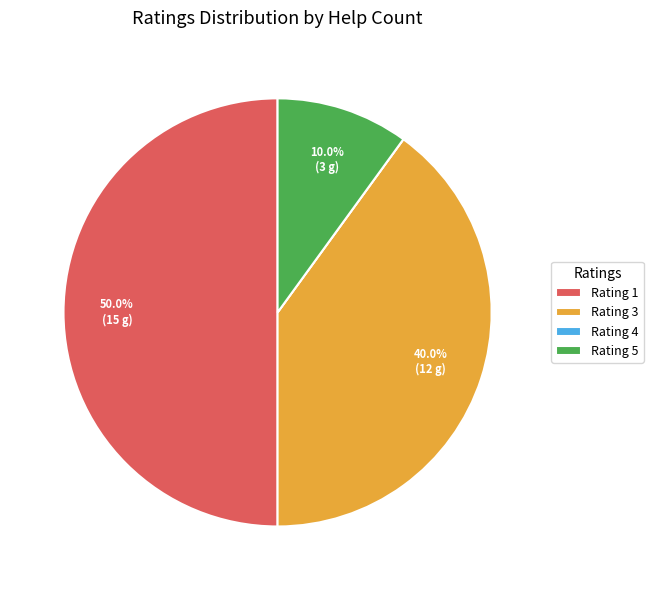

Between Rating 1 and Rating 3, which is larger?

Rating 1